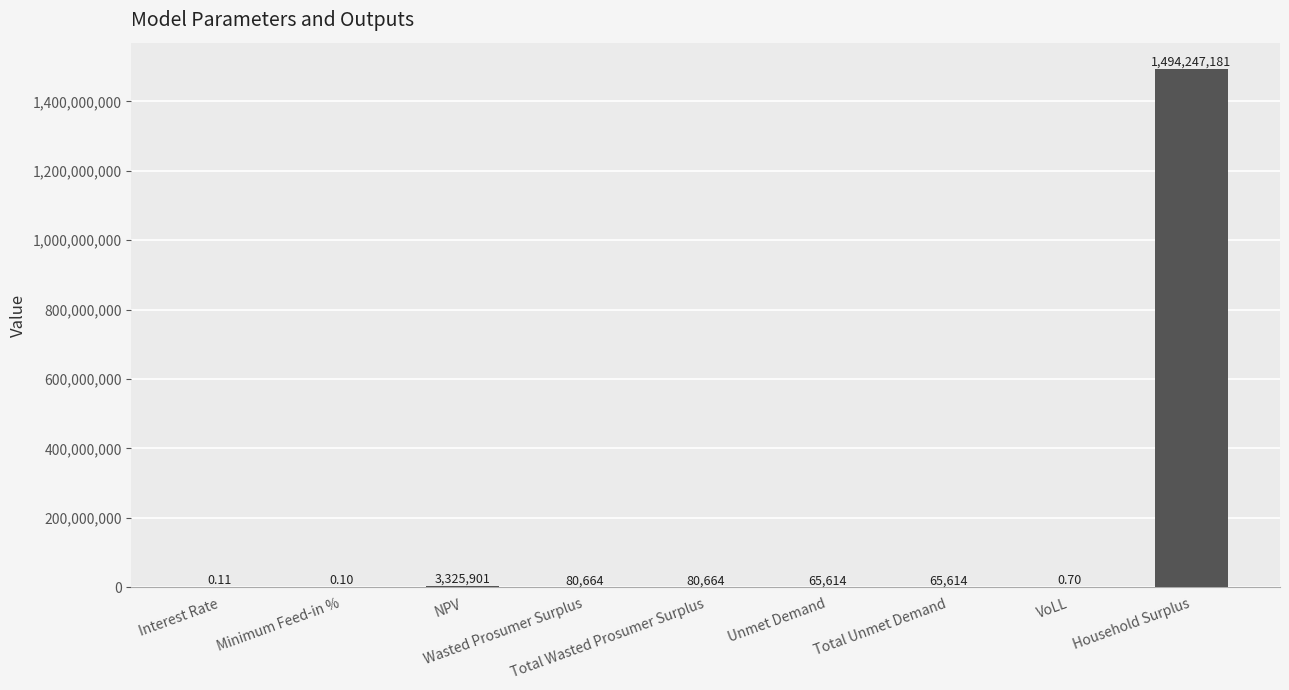

Are the bars horizontal?

No